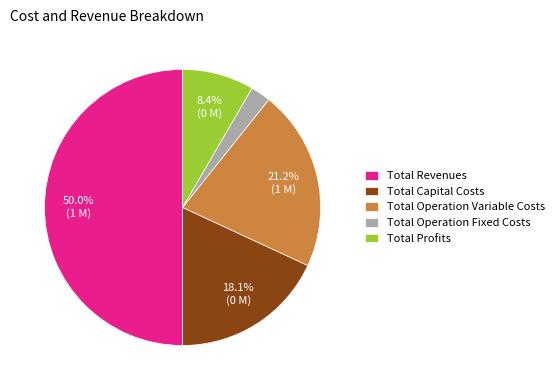

Rank the categories by value from lowest to highest.

Total Operation Fixed Costs, Total Profits, Total Capital Costs, Total Operation Variable Costs, Total Revenues